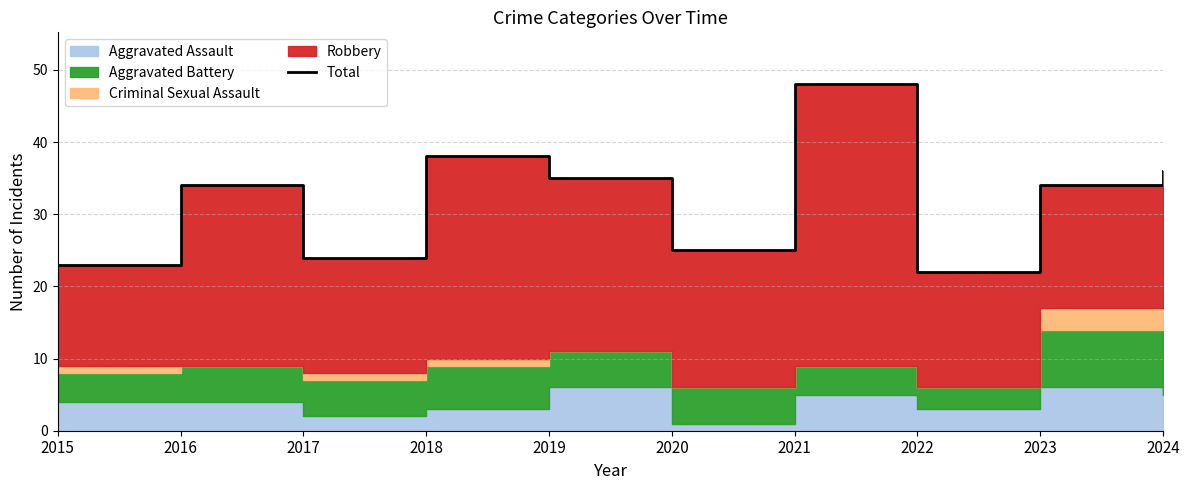

Which label corresponds to the smallest value in the chart?

2022